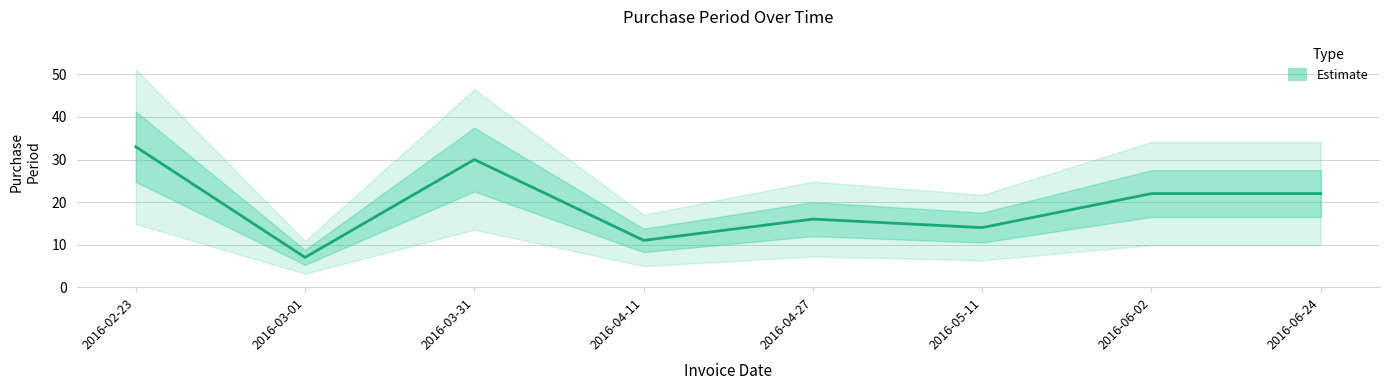

How many values are below 22?

4